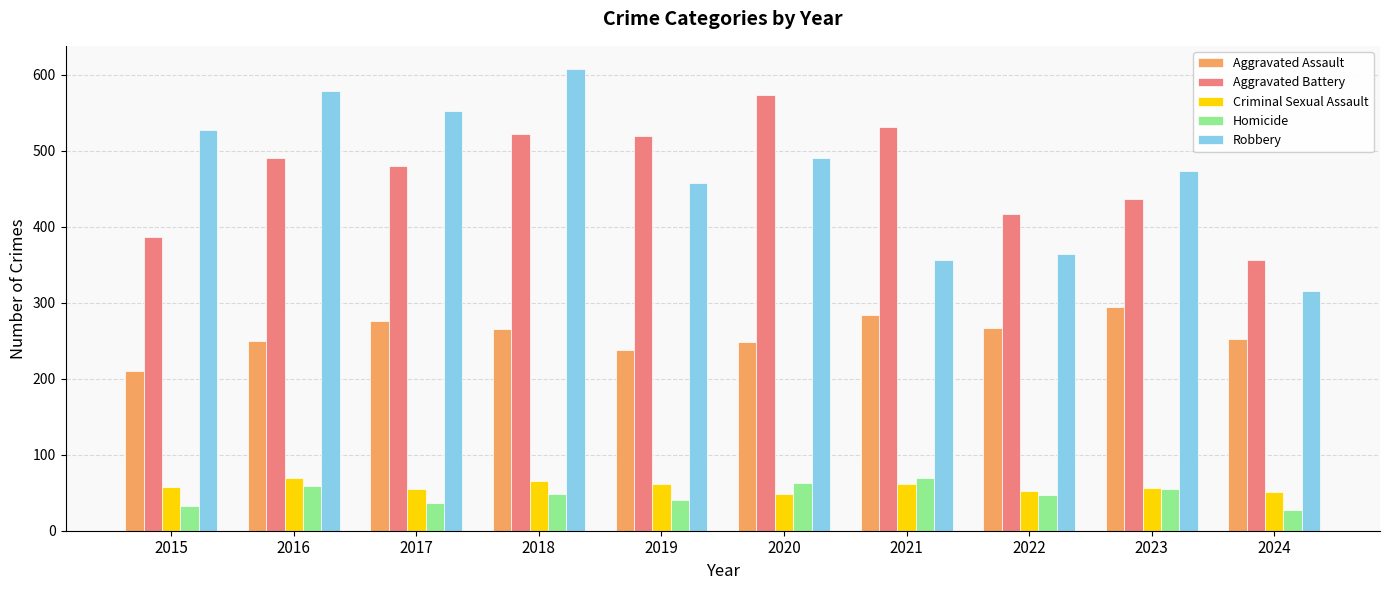

Are the bars horizontal?

No